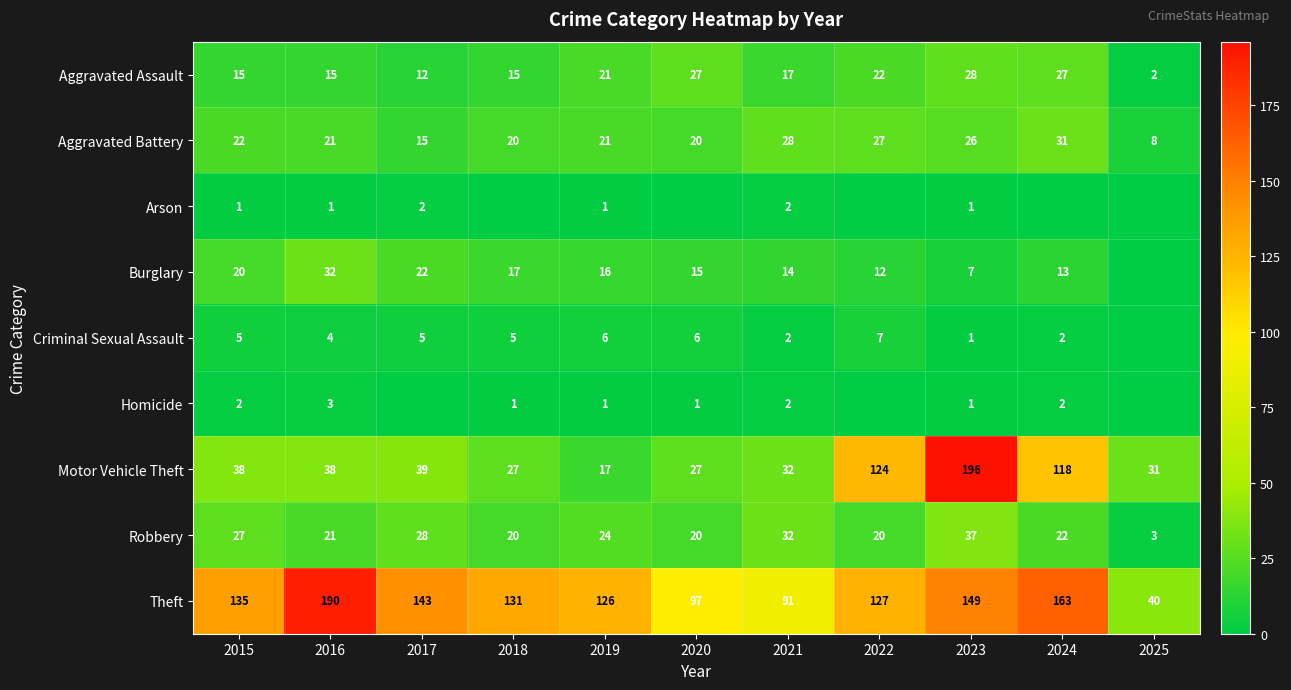

What is the approximate value of Robbery at 2015?

27